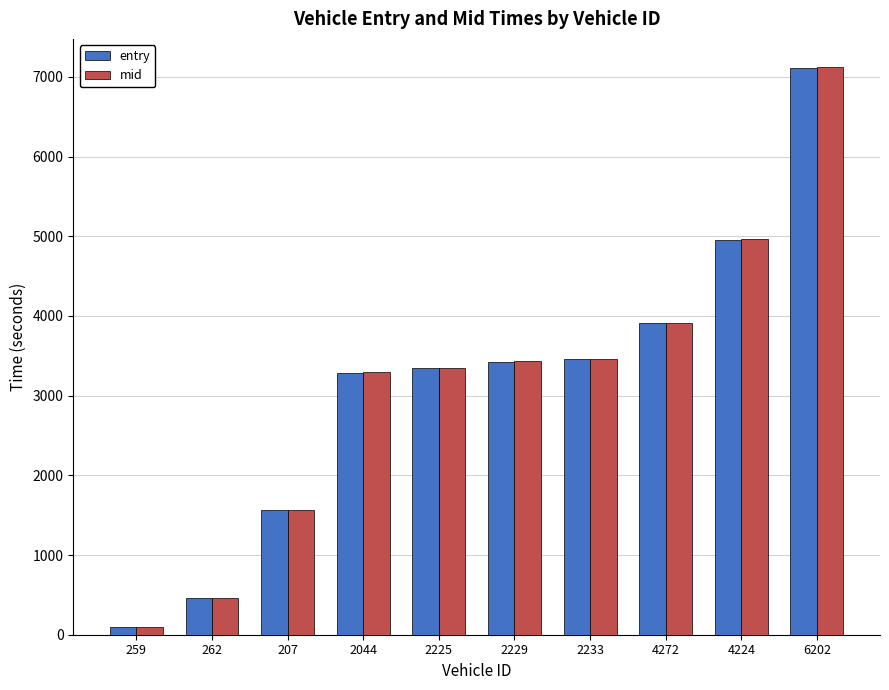

How many data points does each series have?

10